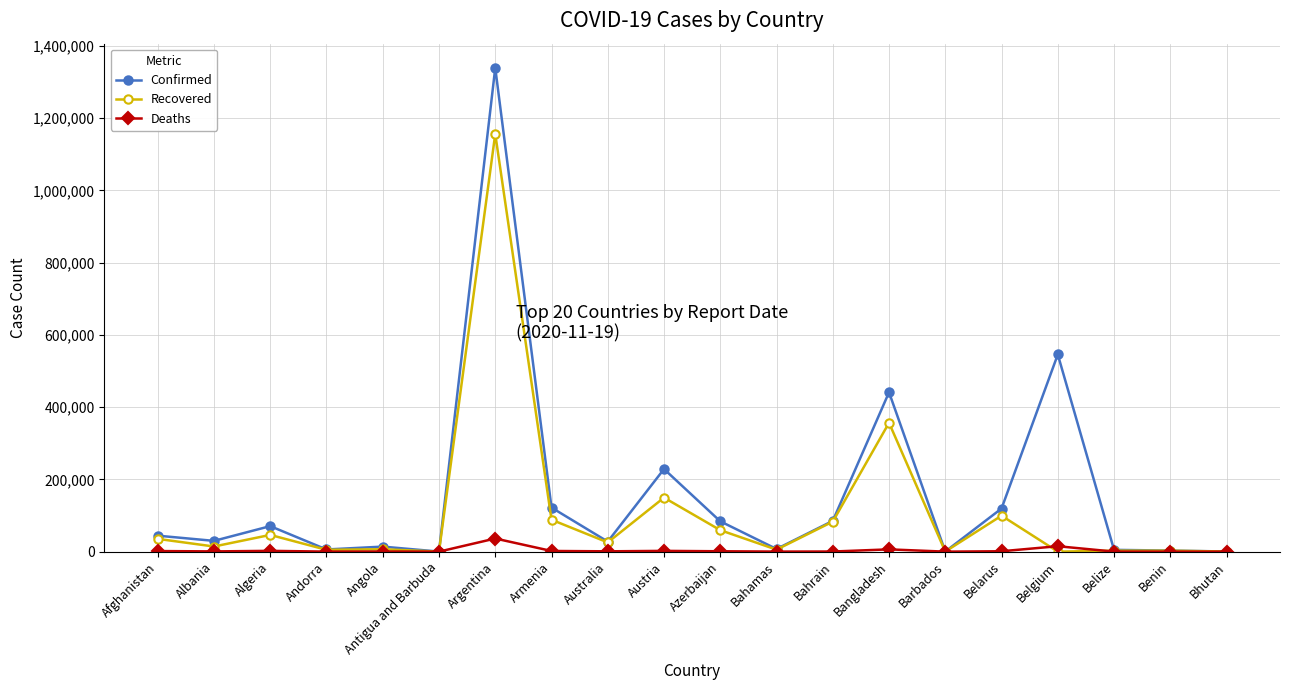

Rank the series by their maximum value, from lowest to highest.

Deaths, Recovered, Confirmed